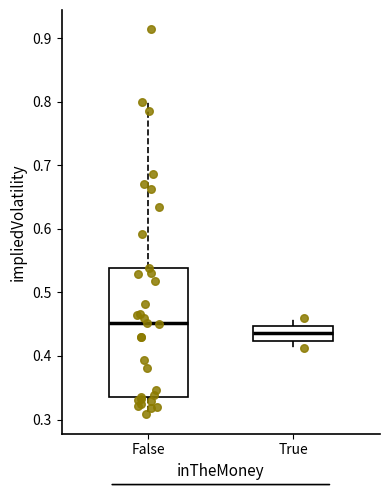

Reading left to right, transcribe this box plot: for each box, give where its median line is, the range the box spans, and where its two whiskers end, as read against the y-axis. The values are not printed on the chart, so give them approximately, as read against the axis.

False: median 0.45, box 0.33 to 0.54, whiskers 0.31 to 0.80
True: median 0.44, box 0.42 to 0.45, whiskers 0.41 to 0.46